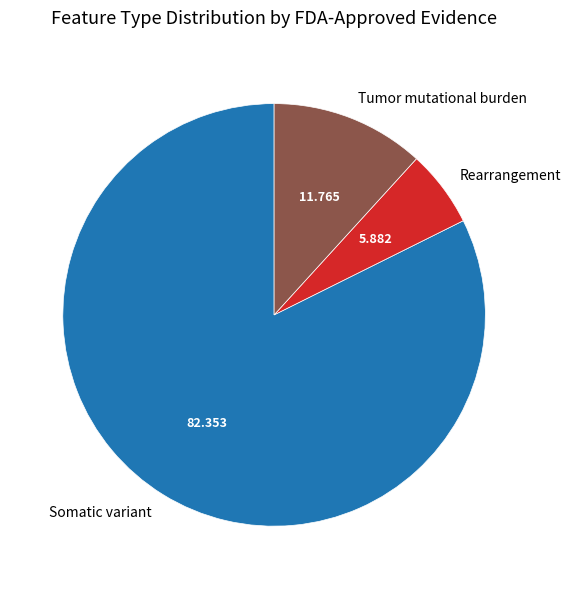

How many slices are in this pie chart?

3